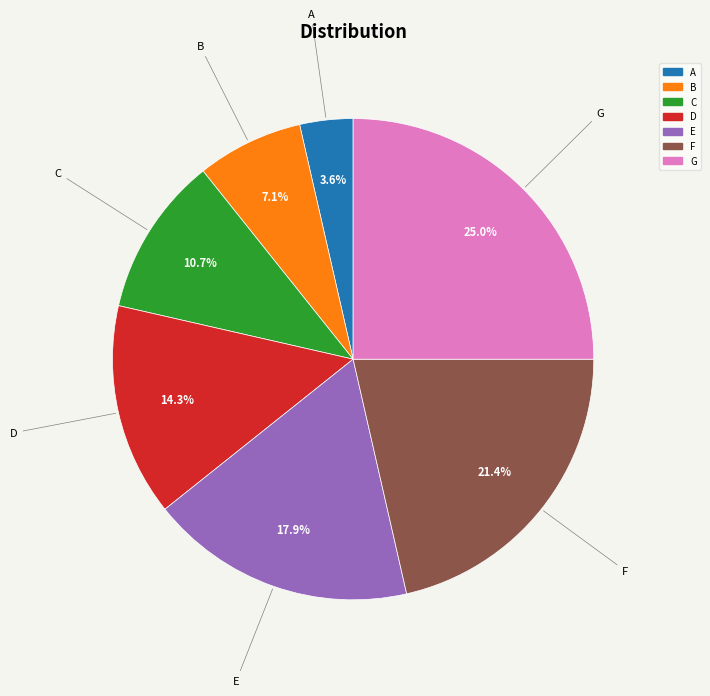

What percentage is NOT represented by A?

96.4%